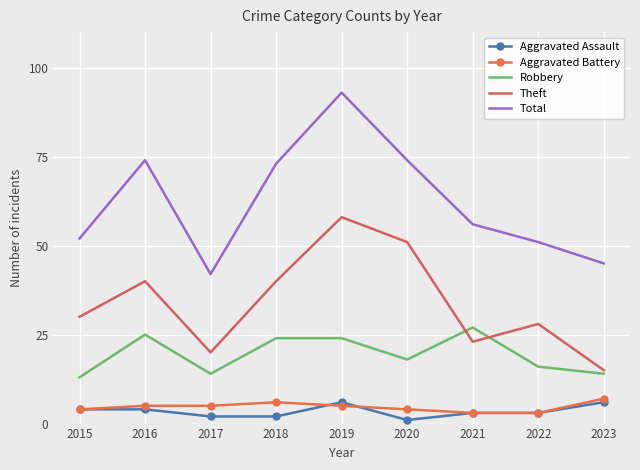

Between which two adjacent categories do Theft and Robbery first intersect?

2020 and 2021